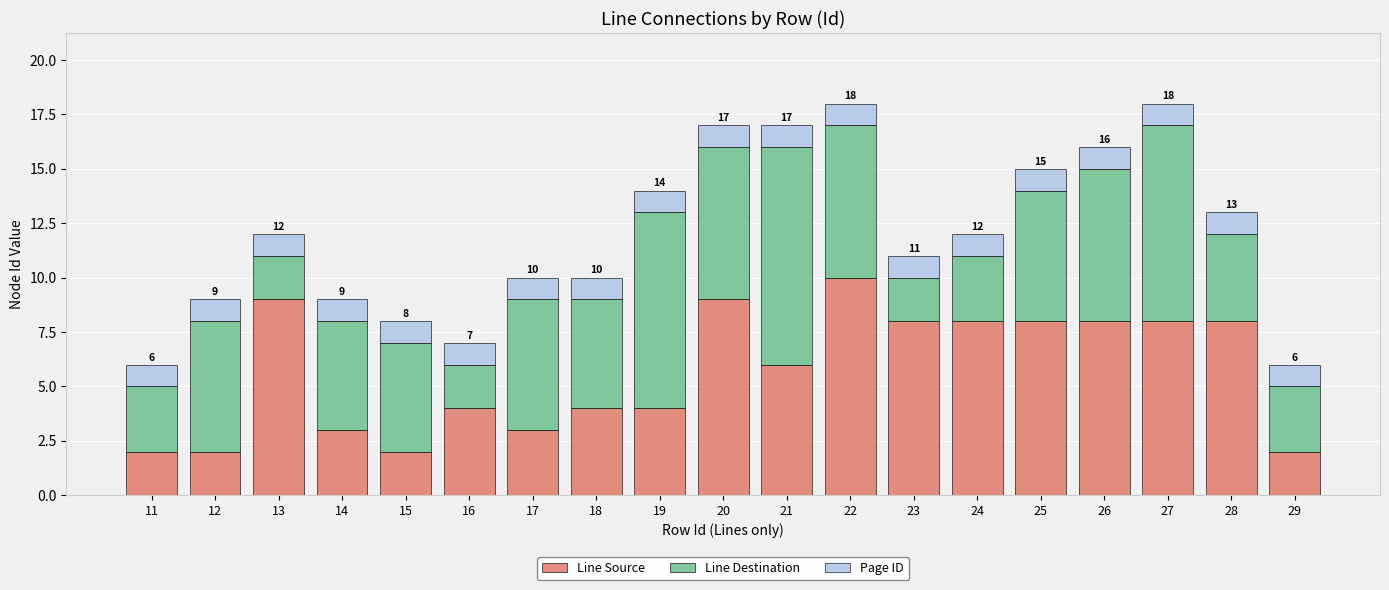

Which category has the highest value in the Line Source series?

22